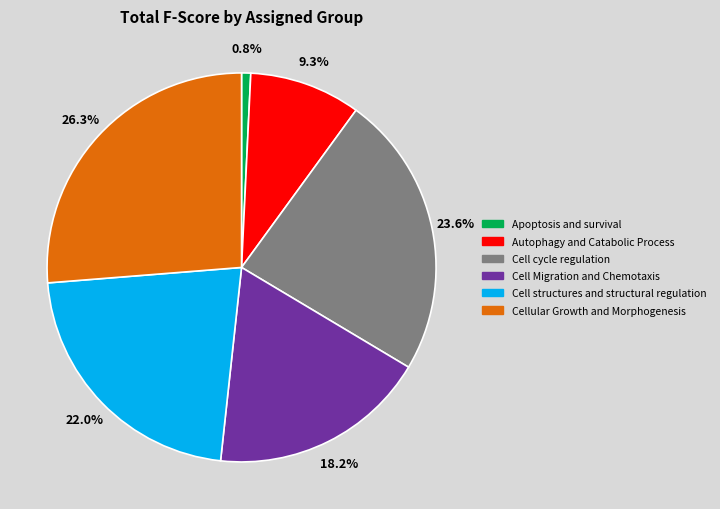

How many segments does this pie chart have?

6